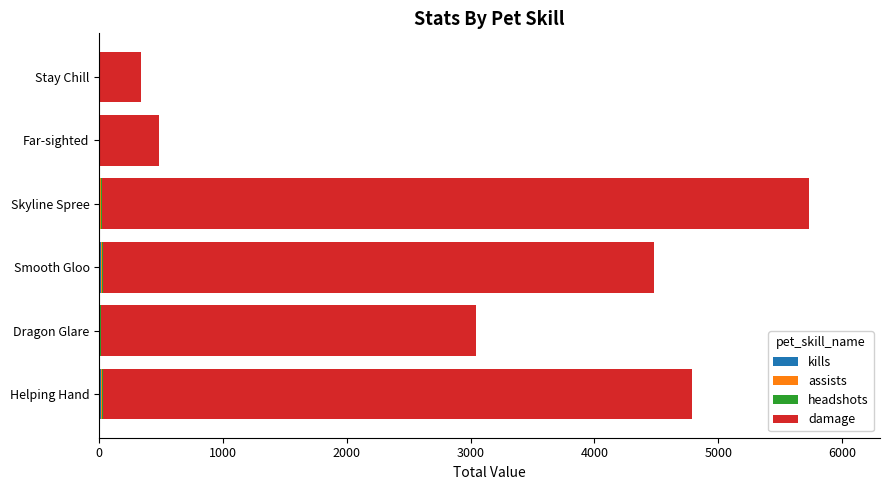

What is the total value across all series at Stay Chill?

333